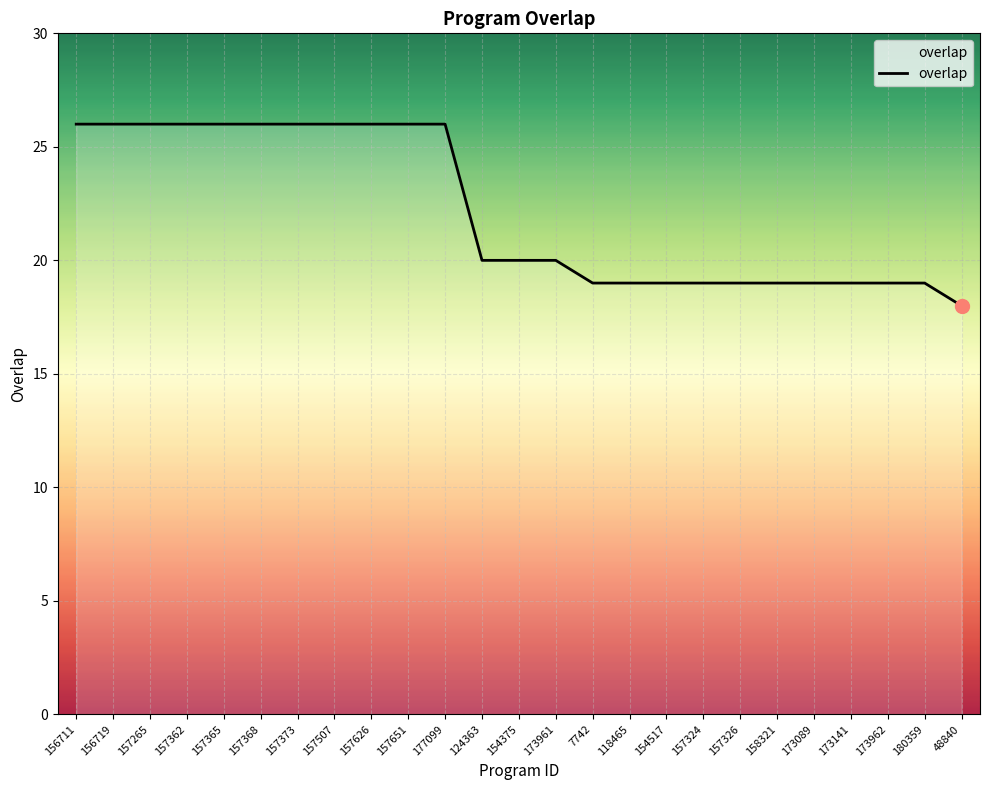

What is the sum of the values at 180359 and 157265?

45